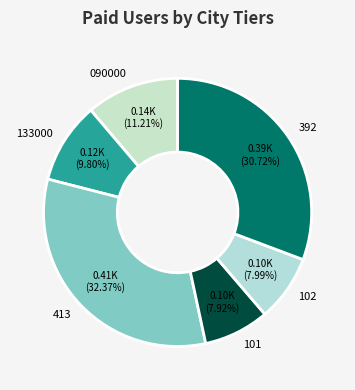

The 392 slice represents 16% of the pie. True or false?

False